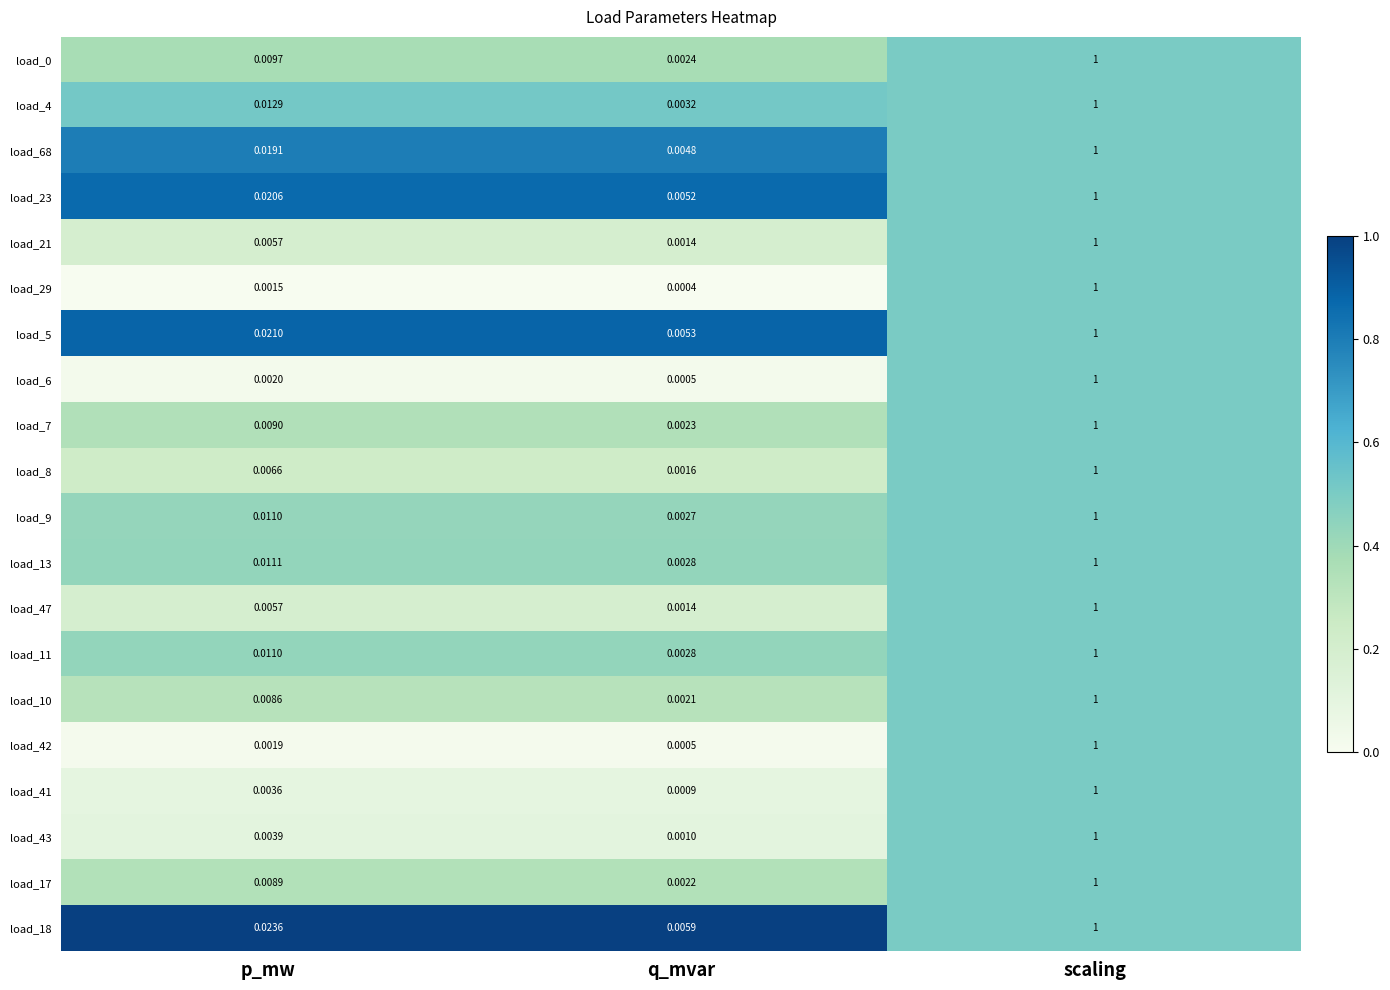

Is the value of load_43 at q_mvar greater than the value of load_42 at scaling?

No